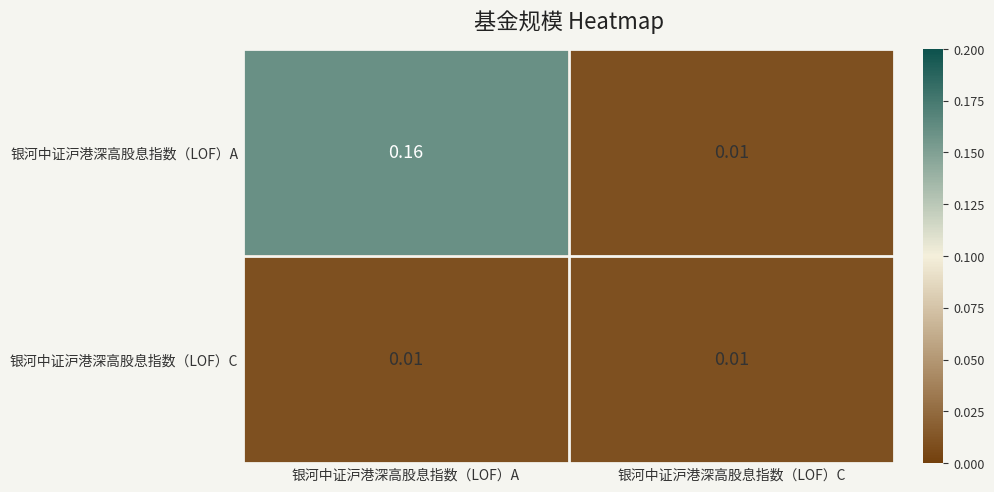

List the series in order of their peak value, highest first.

银河中证沪港深高股息指数（LOF）A, 银河中证沪港深高股息指数（LOF）C